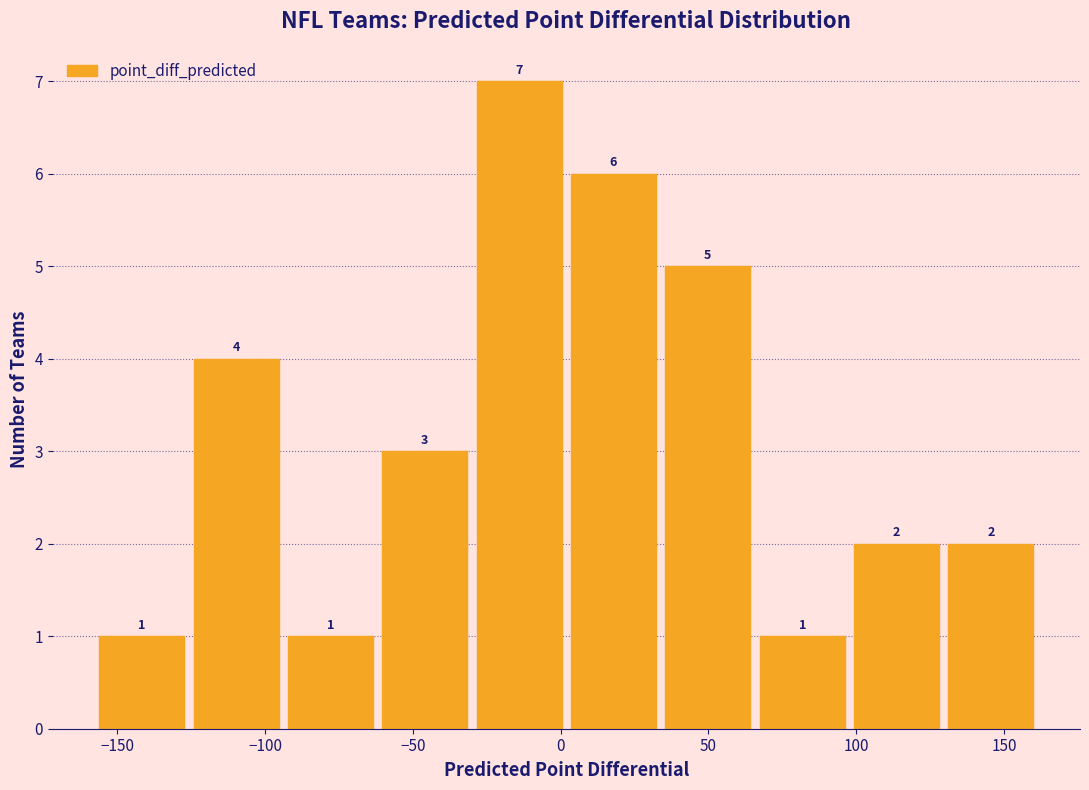

Which range on the x-axis has the tallest bar?

-30 to 0